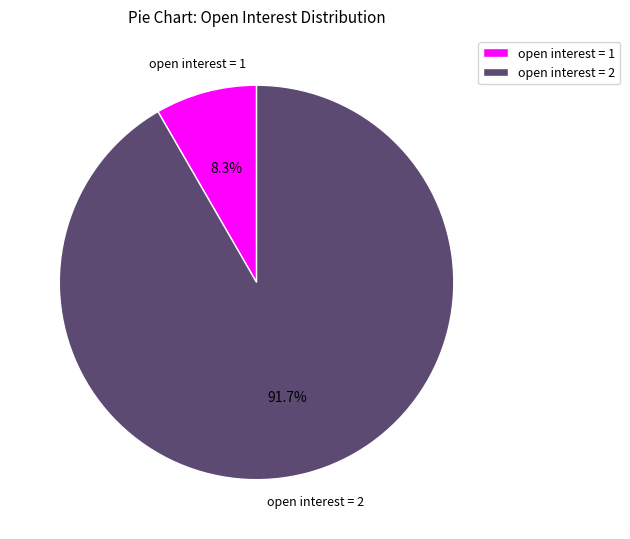

What is the largest slice in the pie chart?

open interest = 2